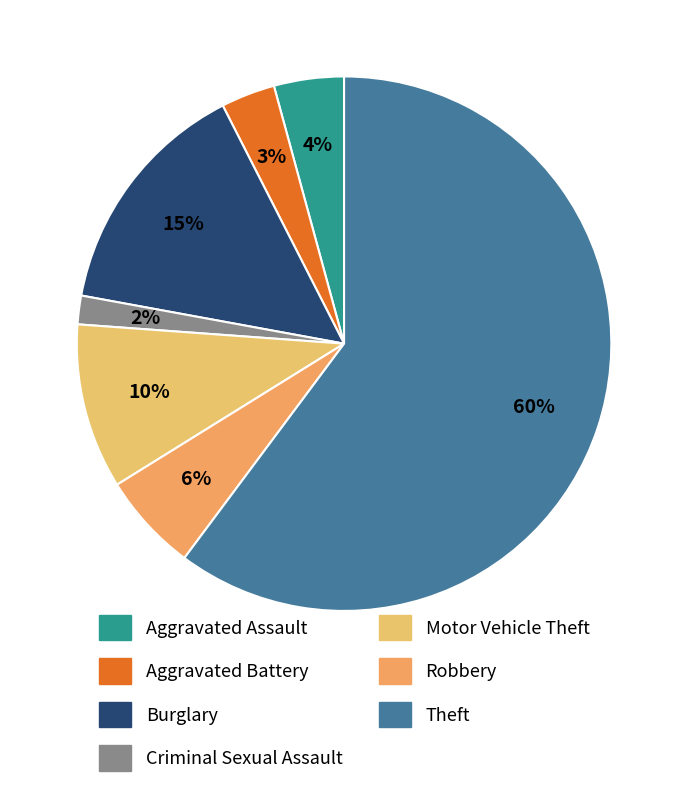

Which slice represents more than half of the pie?

Theft